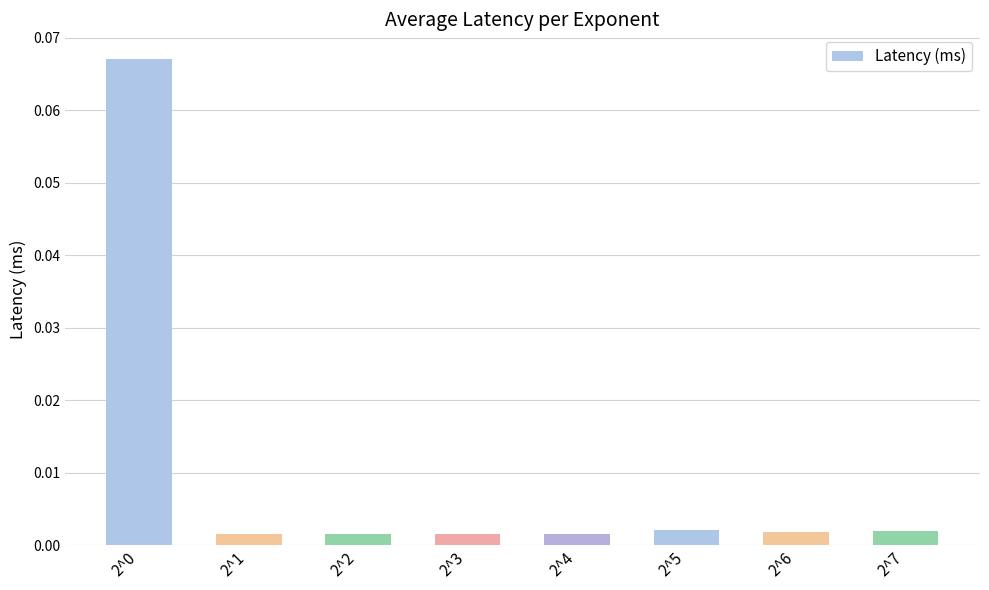

How many bars are there in total?

8